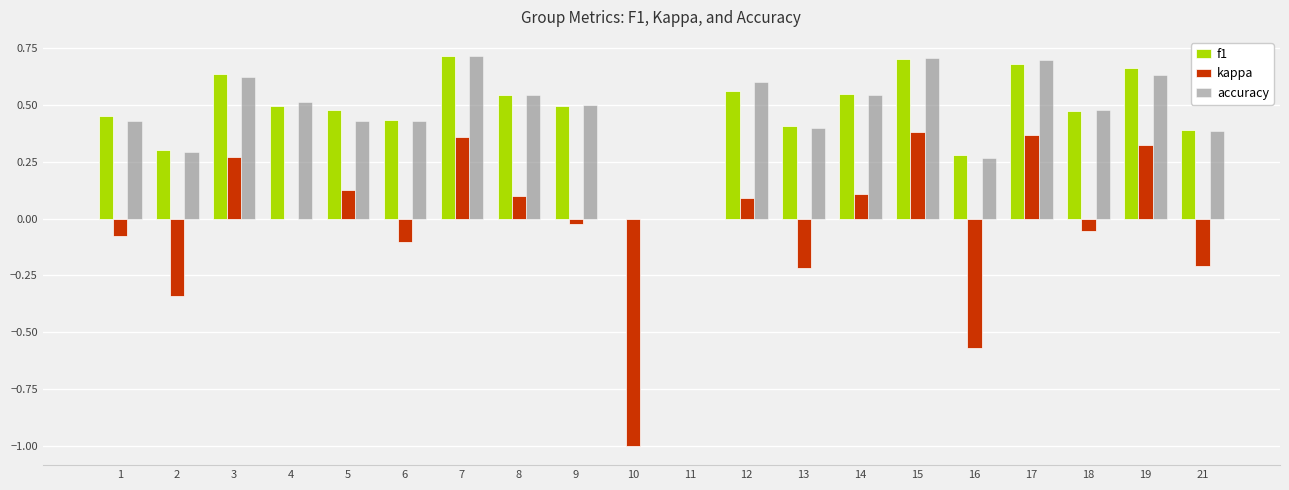

What is the sum of all f1 values?

9.3